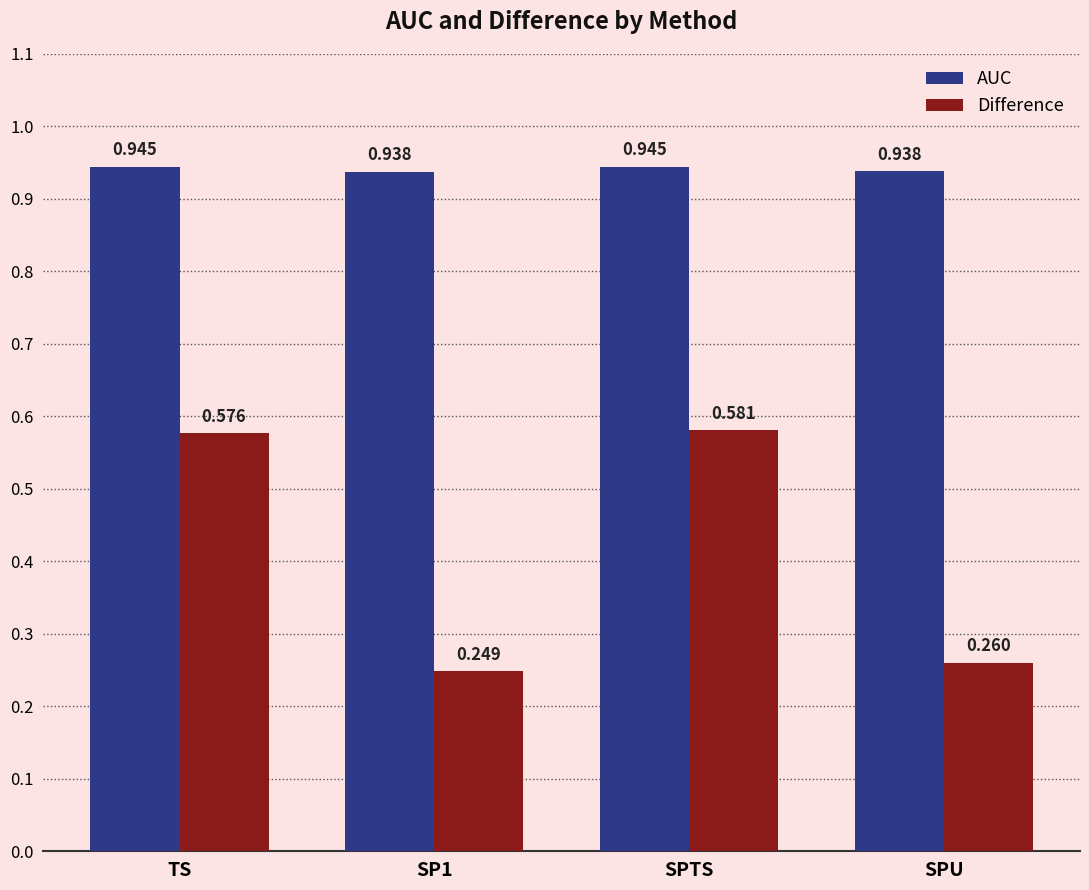

List the series in order of their peak value, lowest first.

Difference, AUC